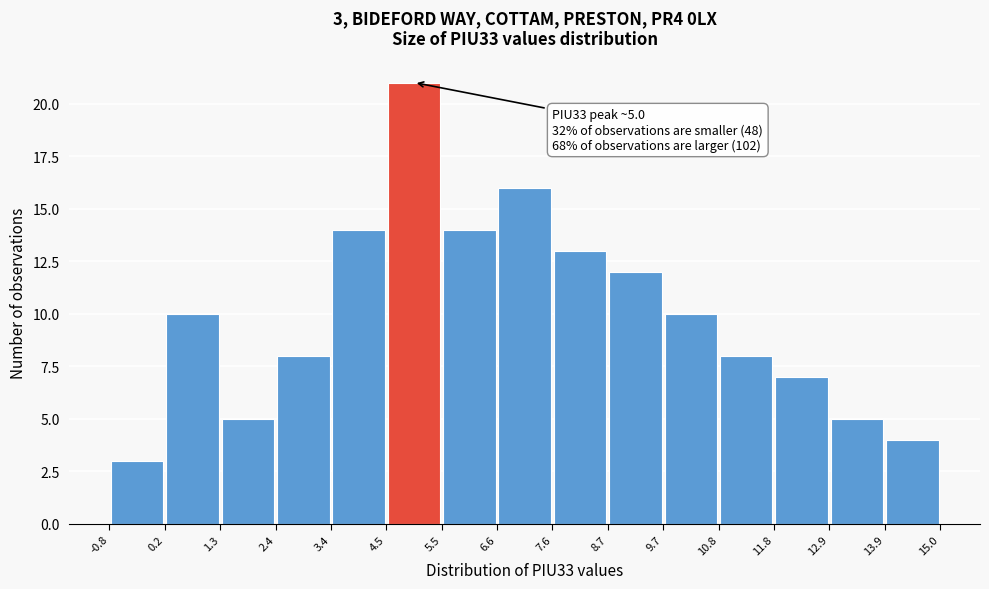

Over which range of the x-axis is the bar tallest?

4.5 to 5.5